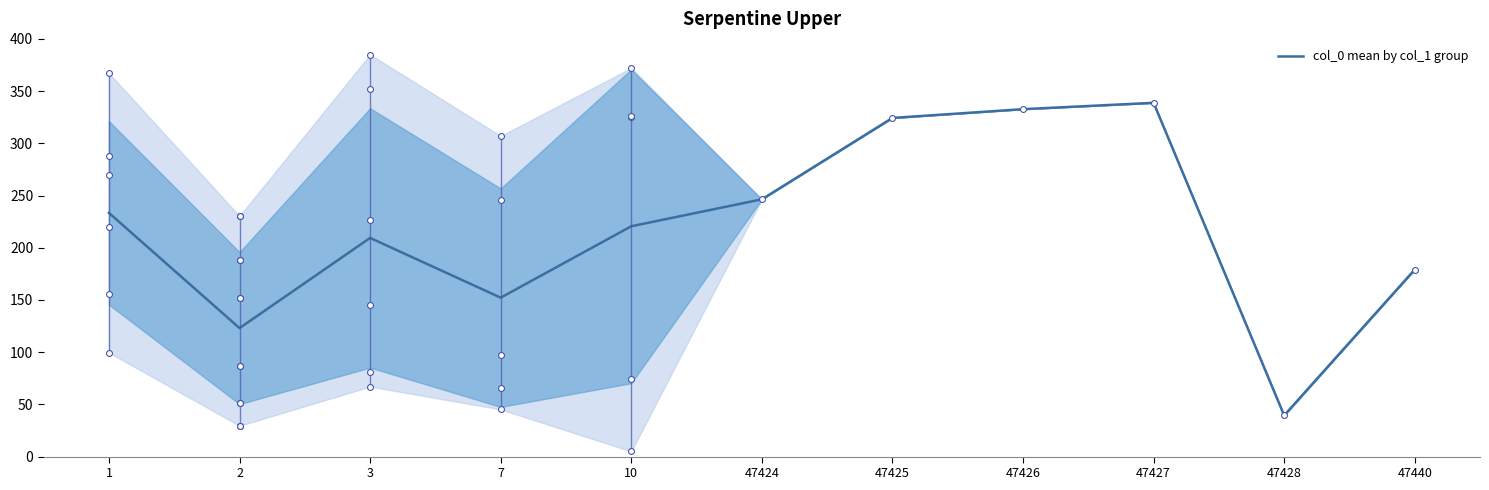

Approximately how many times larger is the value at 47428 compared to 47426?

0.1